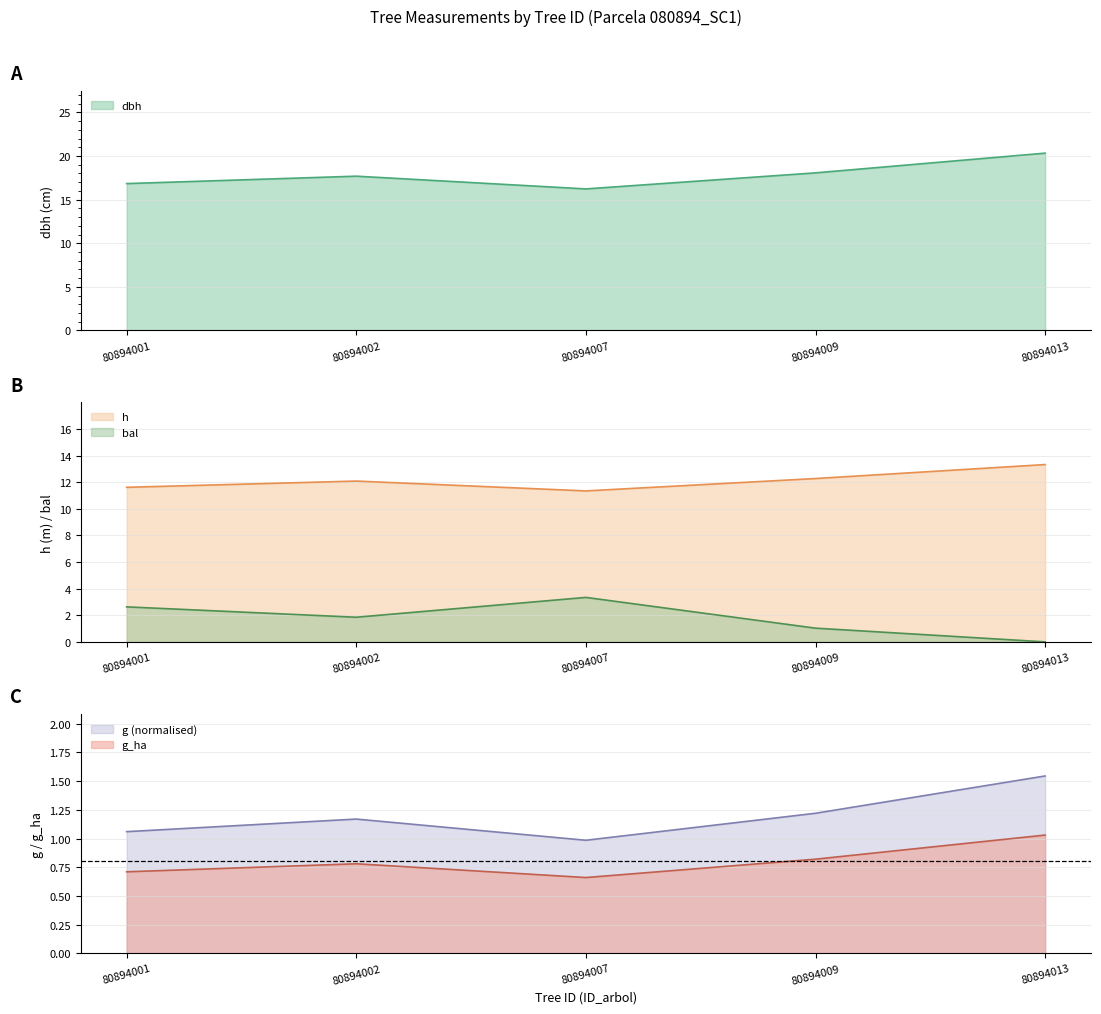

Which series has the largest range (max minus min)?

dbh